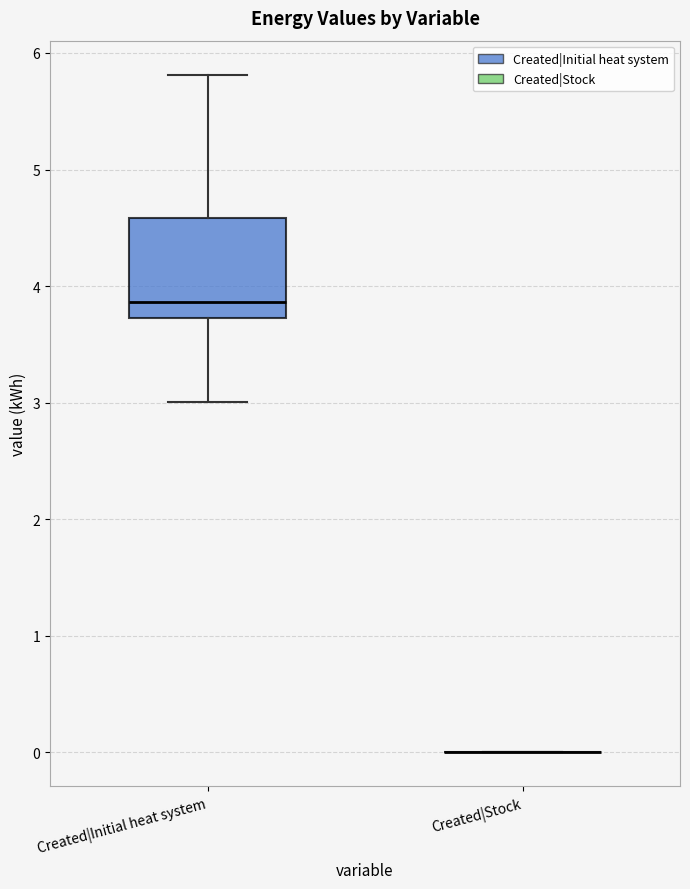

Reading left to right, read every box against the y-axis: the position of its median line, the range the box covers, and the ends of its whiskers. The values are not printed on the chart, so give them approximately, as read against the axis.

Created|Initial heat system: median 3.9, box 3.7 to 4.6, whiskers 3.0 to 5.8
Created|Stock: box collapsed to a line at 0.0, whiskers 0.0 to 0.0